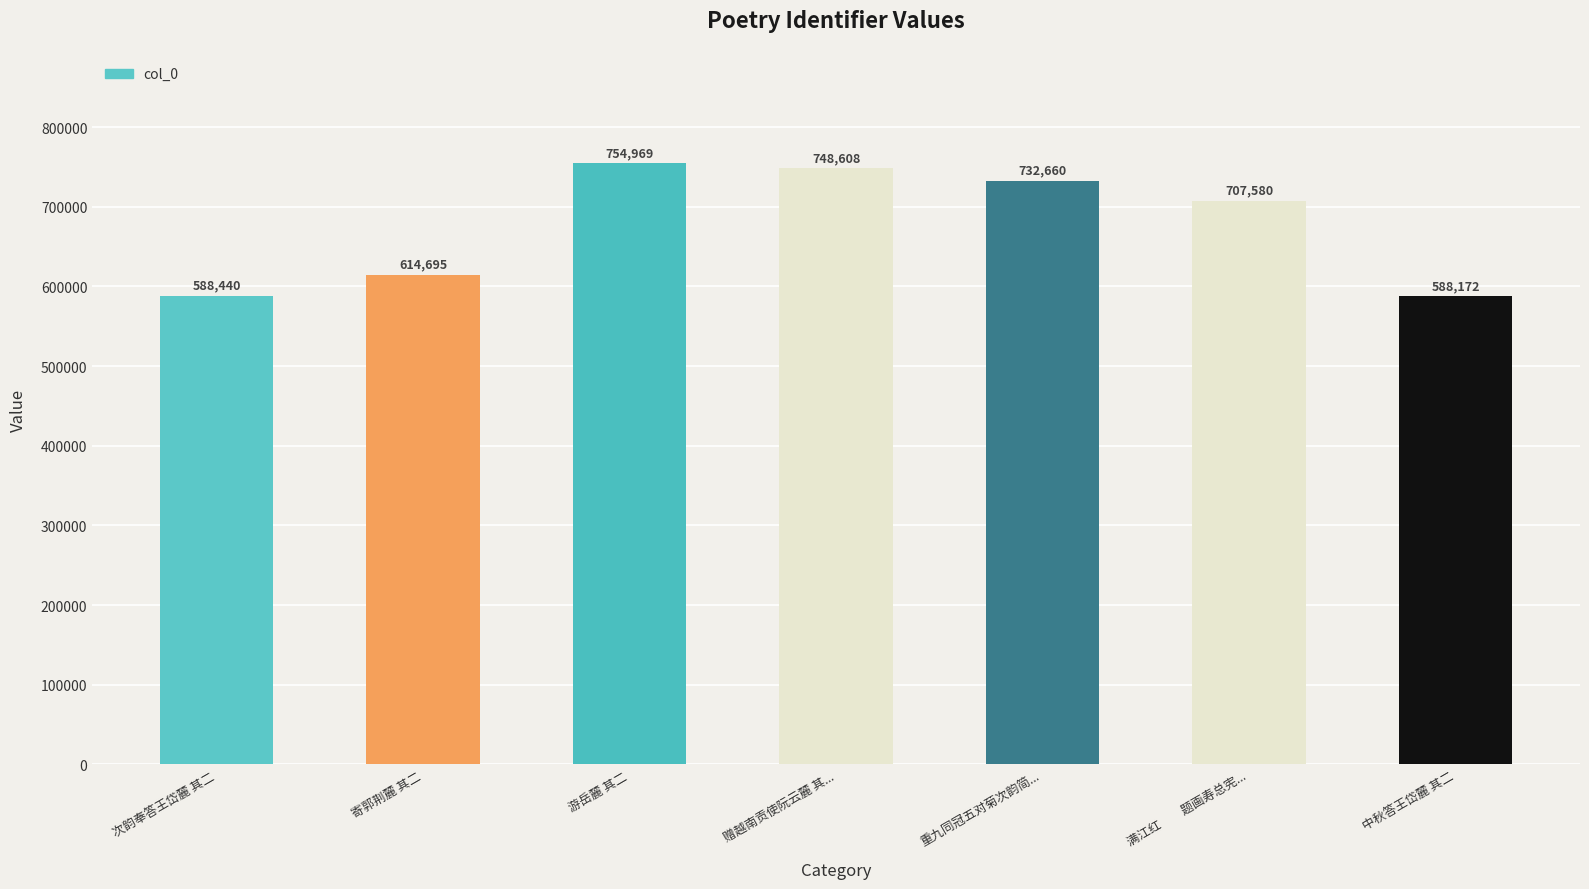

Reading left to right, list all the values displayed in this chart.

次韵奉答王岱麓 其二=588440	寄郭荆麓 其二=614695	游岳麓 其二=754969	赠越南贡使阮云麓 其...=748608	重九同冠五对菊次韵简...=732660	满江红　　题画寿总宪...=707580	中秋答王岱麓 其二=588172